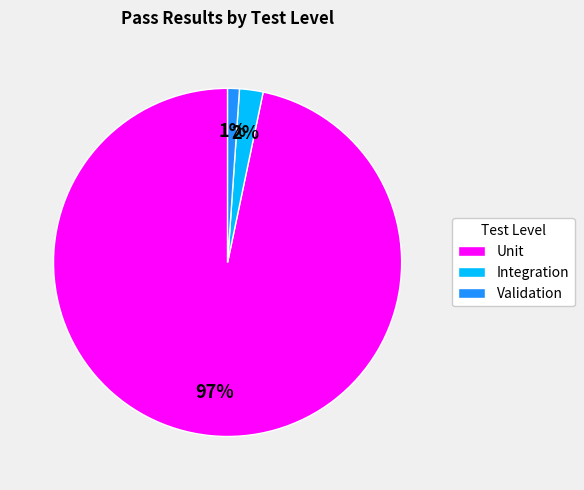

Which slice is the largest?

Unit